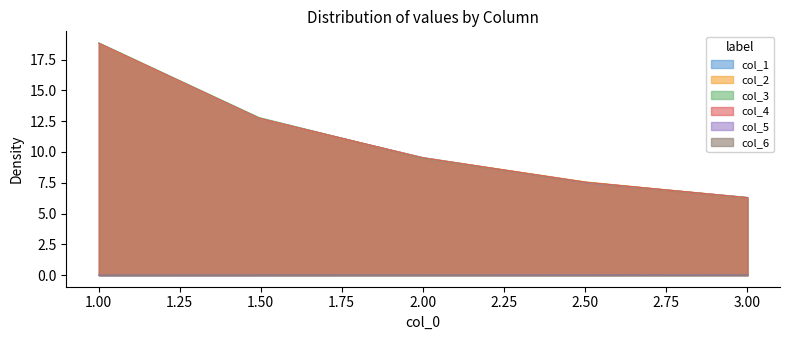

Which category has the highest value in the col_5 series?

3.002